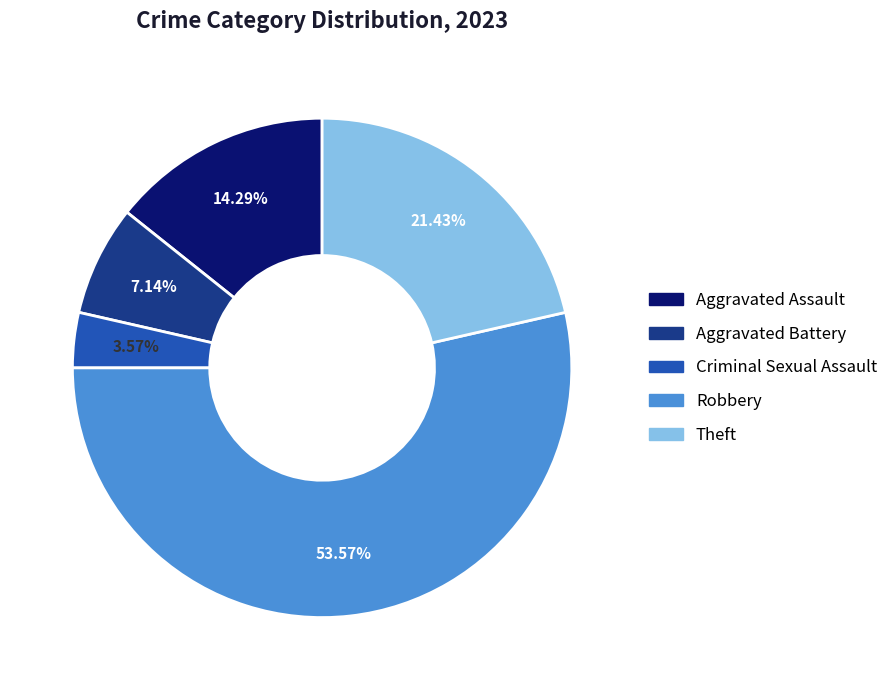

Count the number of slices in the pie.

5